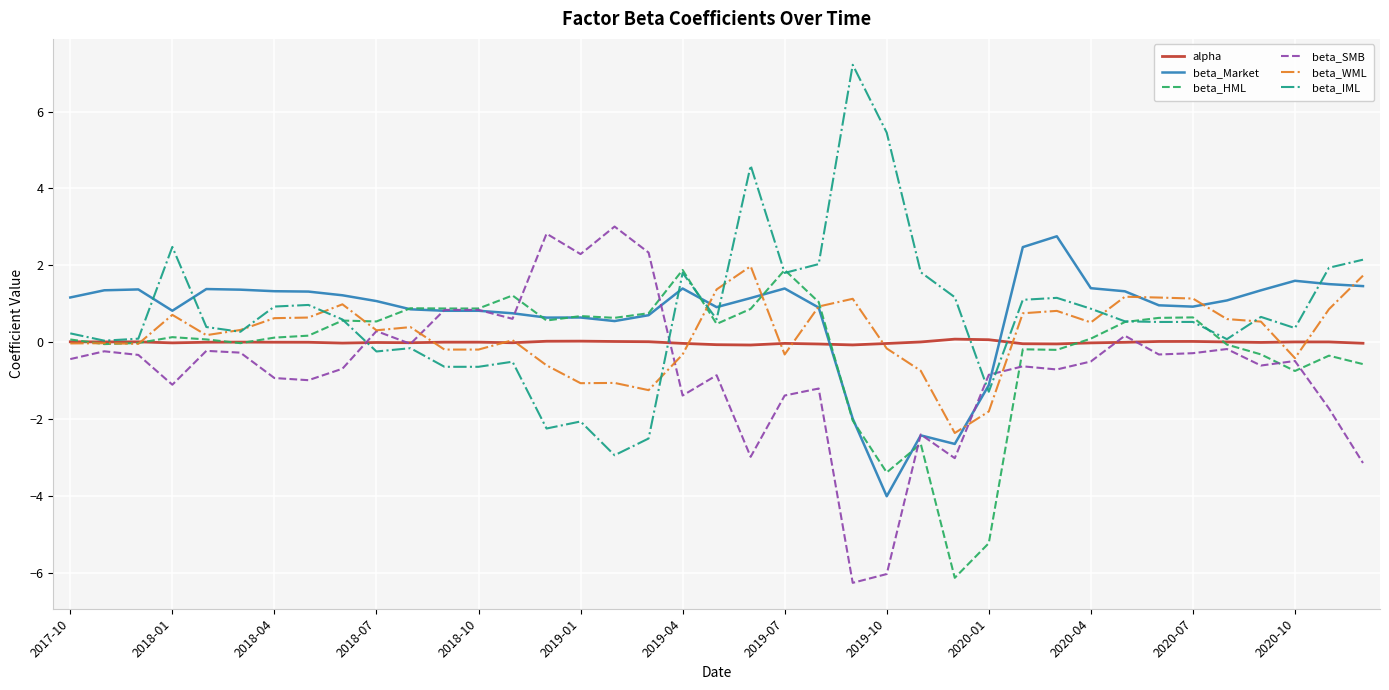

What is the greatest value displayed?

7.2